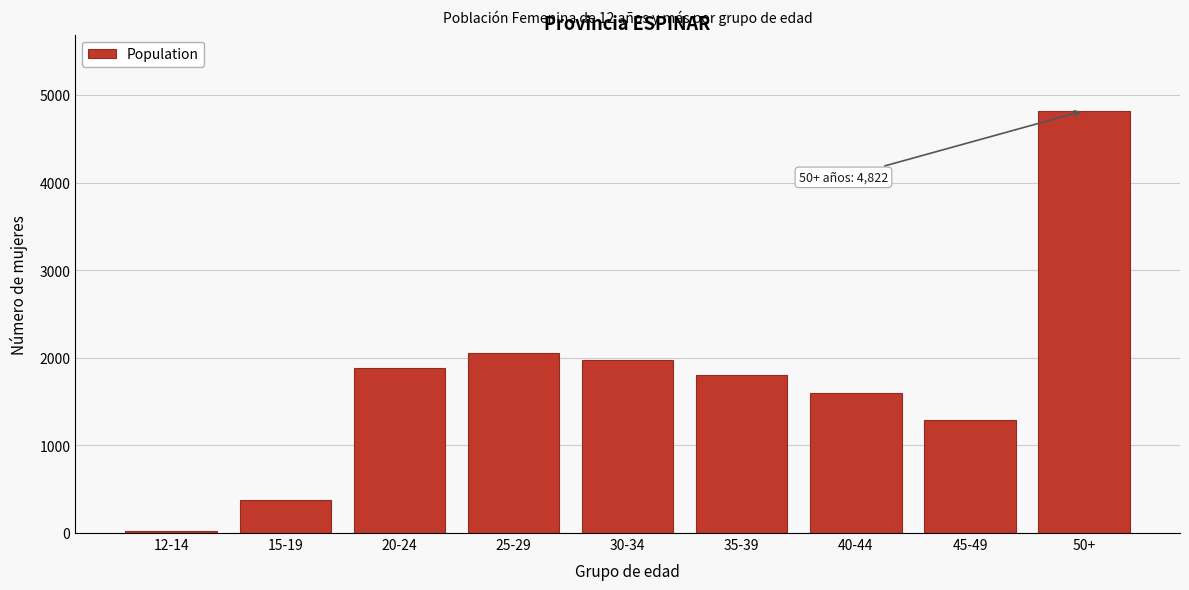

Reading left to right, transcribe all the data shown in this chart.

19	374	1889	2059	1981	1805	1595	1290	4822